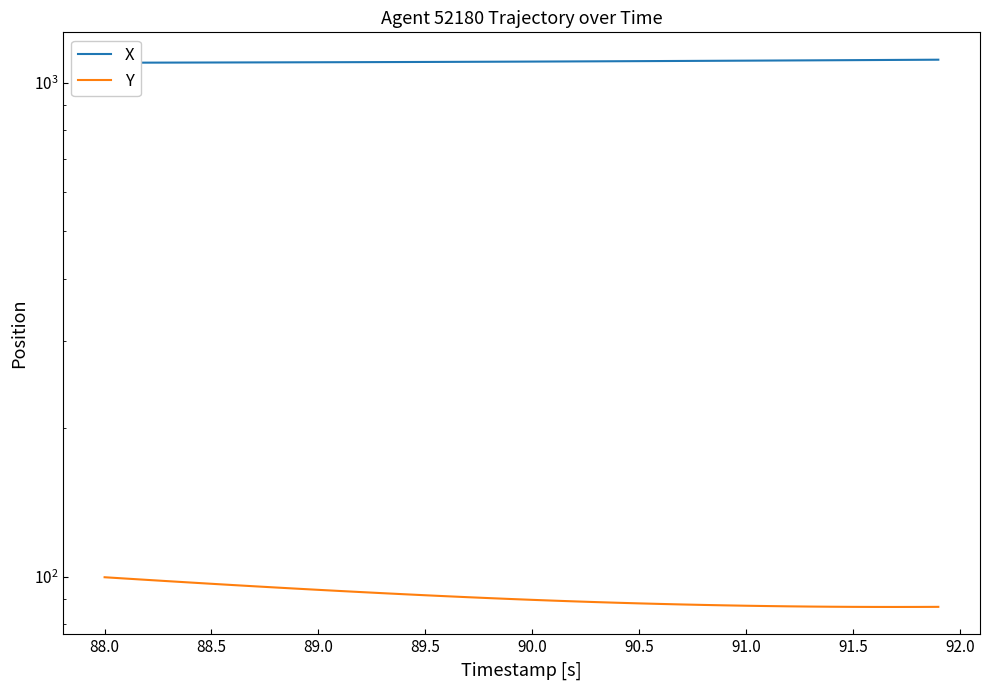

Reading left to right, extract all data points from this chart.

X: 1096.5	1096.7	1097.0	1097.2	1097.4	1097.7	1097.9	1098.2	1098.4	1098.7	1099.0	1099.2	1099.5	1099.8	1100.2	1100.5	1100.9	1101.2	1101.6	1102.0	1102.4	1102.8	1103.3	1103.7	1104.2	1104.7	1105.2	1105.7	1106.2	1106.7	1107.2	1107.7	1108.2	1108.8	1109.3	1109.8	1110.4	1111.0	1111.5	1112.1
Y: 99.7	99.1	98.5	97.9	97.3	96.7	96.1	95.6	95.0	94.5	94.0	93.5	93.0	92.6	92.1	91.7	91.2	90.8	90.4	90.1	89.7	89.4	89.1	88.8	88.5	88.3	88.0	87.8	87.6	87.5	87.3	87.2	87.1	87.0	86.9	86.8	86.8	86.8	86.8	86.8